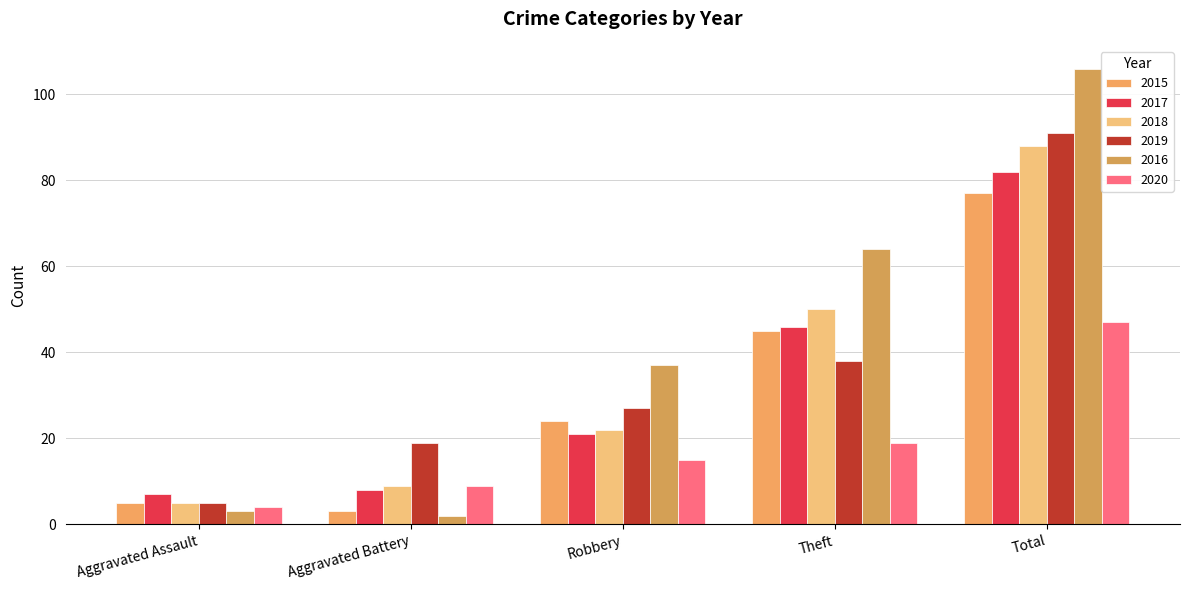

What is the total value across all series at Total?

491